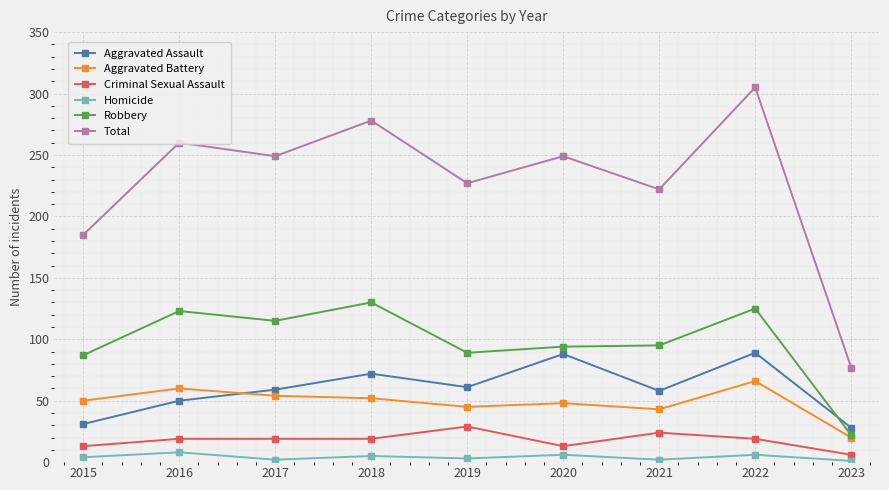

True or false: Aggravated Assault and Criminal Sexual Assault cross at least once.

False